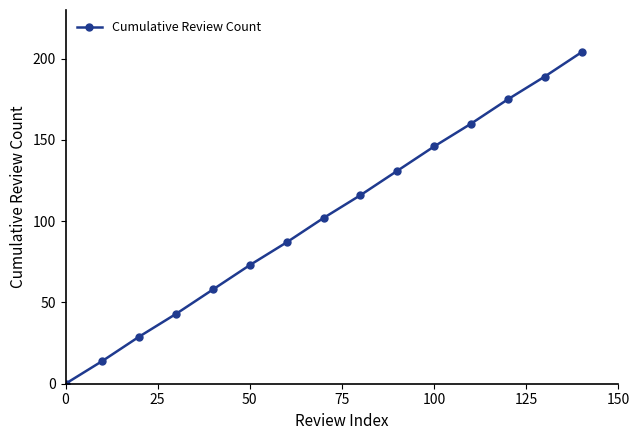

What is the value of the 7th point from the left?

87